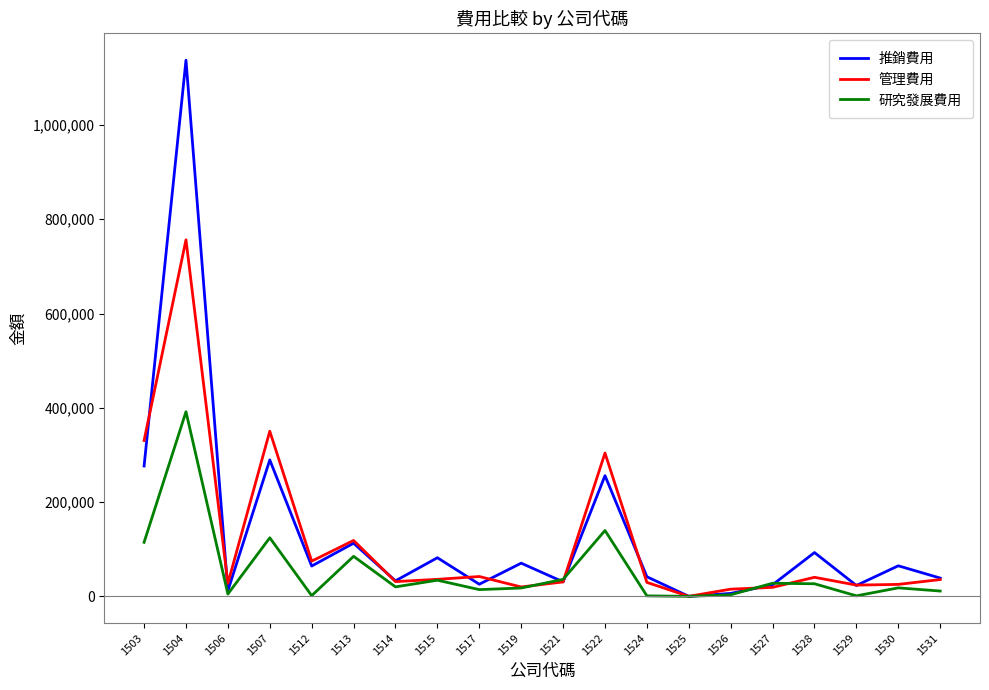

Is it true that 研究發展費用 equals 114645 at 1503?

True